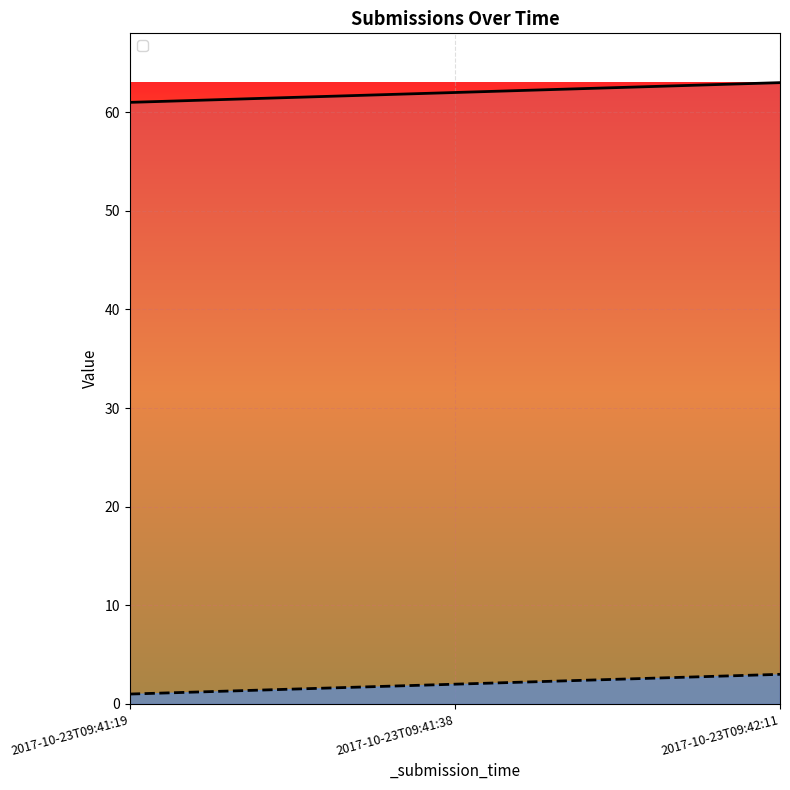

What is the sum of the _index values at 2017-10-23T09:41:19 and 2017-10-23T09:42:11?

4